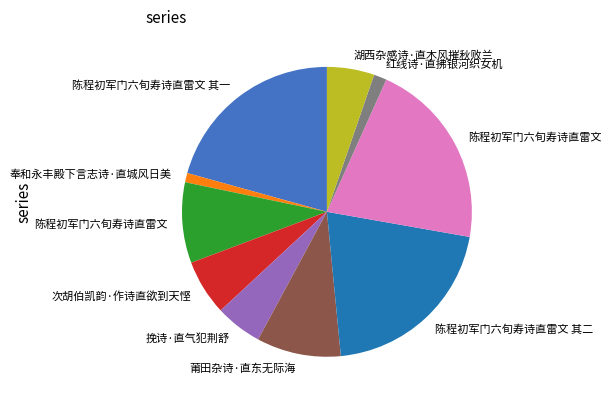

Count the number of slices in the pie.

10